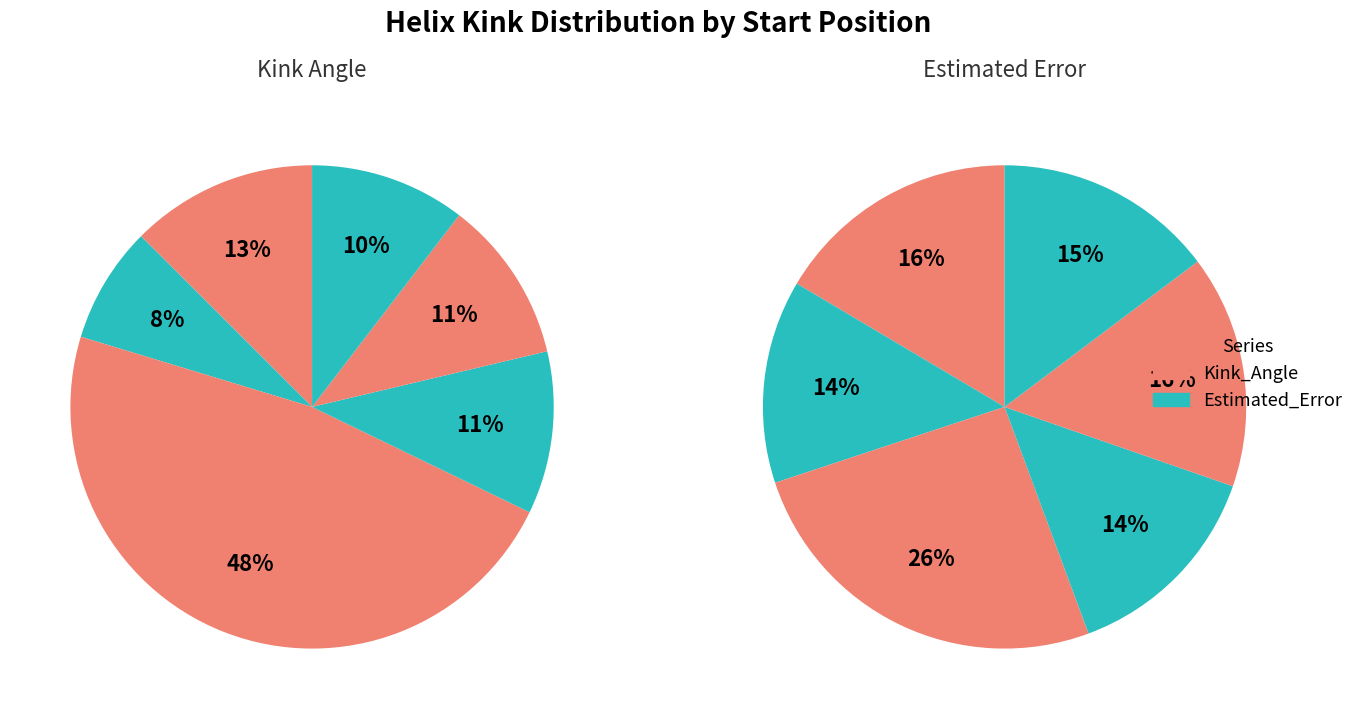

Which series changed the most between 209 and 290?

Kink_Angle